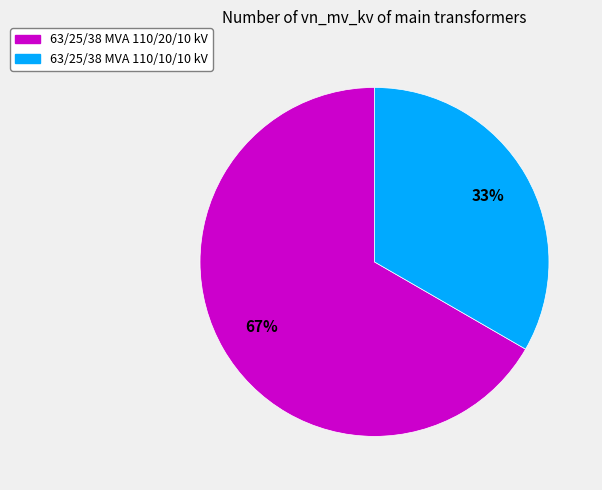

To the nearest percent, what is the combined percentage of 63/25/38 MVA 110/10/10 kV and 63/25/38 MVA 110/20/10 kV?

100%